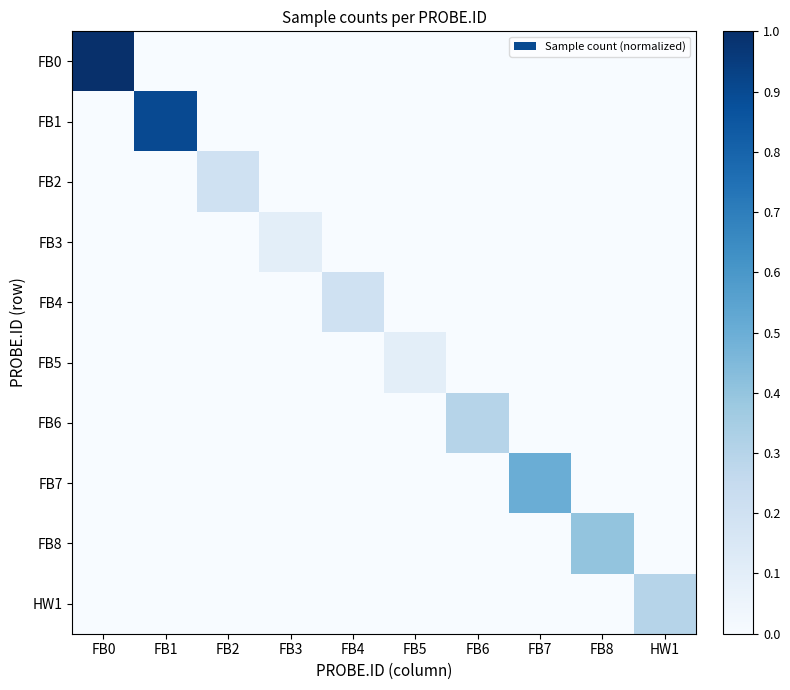

What is the difference between the highest and lowest values at FB2?

0.2